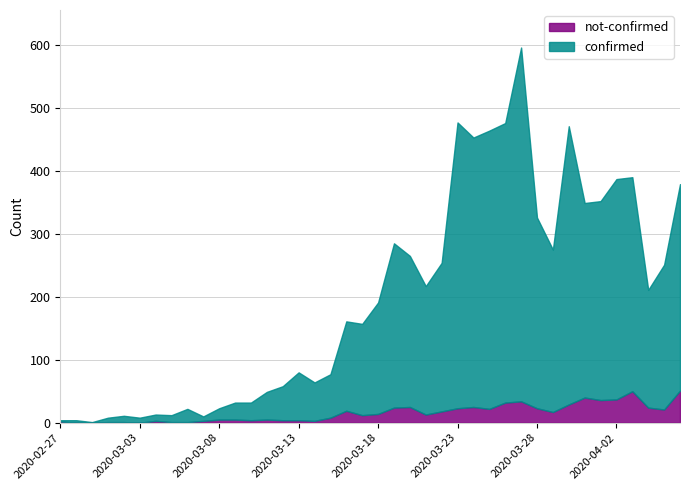

Which series has the largest total across all categories?

confirmed